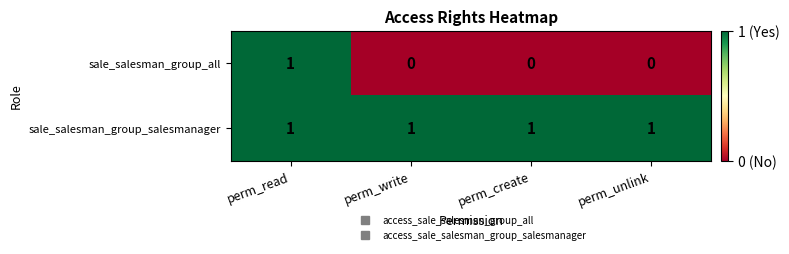

The sale_salesman_group_all series shows -1 at perm_unlink. True or false?

False